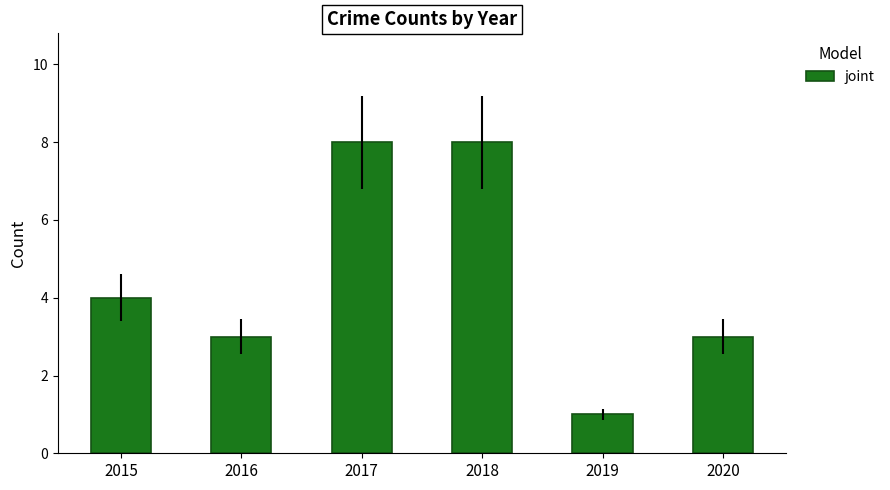

What is the minimum value shown in the chart?

1